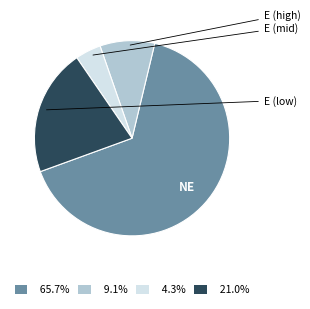

Is there a majority slice in this chart?

Yes